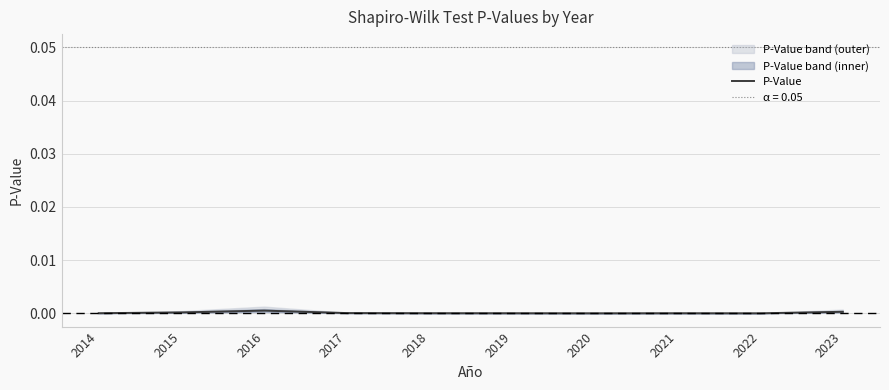

The P-Value series shows 0.0 at 2018. True or false?

True